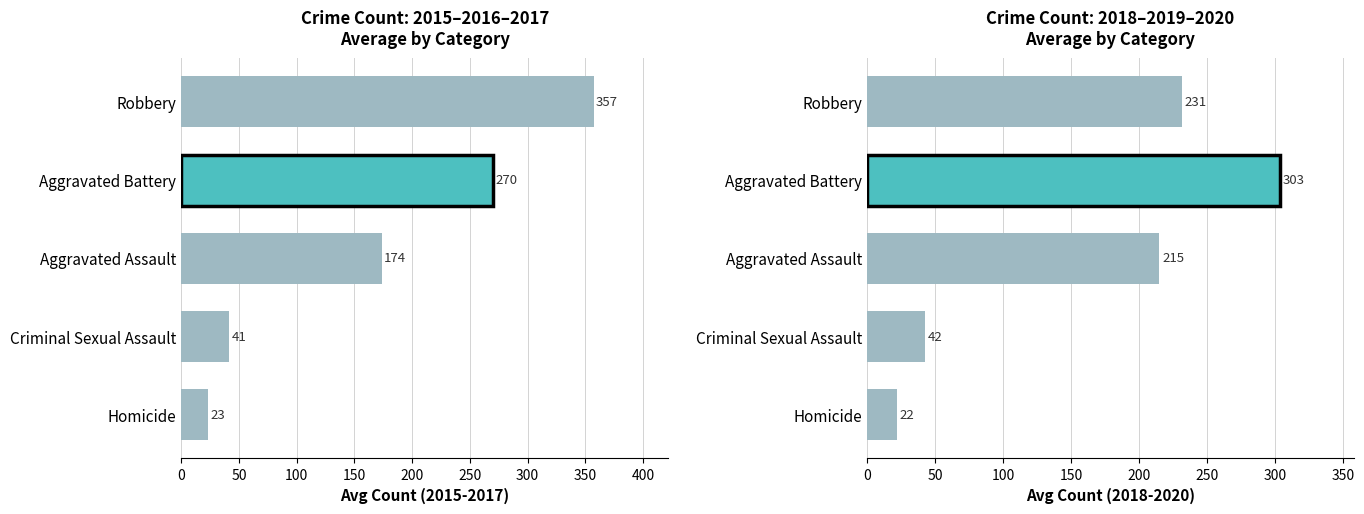

Reading left to right, extract all data points from this chart.

2015: Aggravated Assault=160	Aggravated Battery=246	Criminal Sexual Assault=34	Homicide=17	Robbery=297
2016: Aggravated Assault=154	Aggravated Battery=288	Criminal Sexual Assault=43	Homicide=29	Robbery=394
2017: Aggravated Assault=207	Aggravated Battery=277	Criminal Sexual Assault=47	Homicide=24	Robbery=381
2018: Aggravated Assault=206	Aggravated Battery=296	Criminal Sexual Assault=40	Homicide=15	Robbery=237
2019: Aggravated Assault=197	Aggravated Battery=321	Criminal Sexual Assault=51	Homicide=27	Robbery=224
2020: Aggravated Assault=242	Aggravated Battery=293	Criminal Sexual Assault=36	Homicide=24	Robbery=233